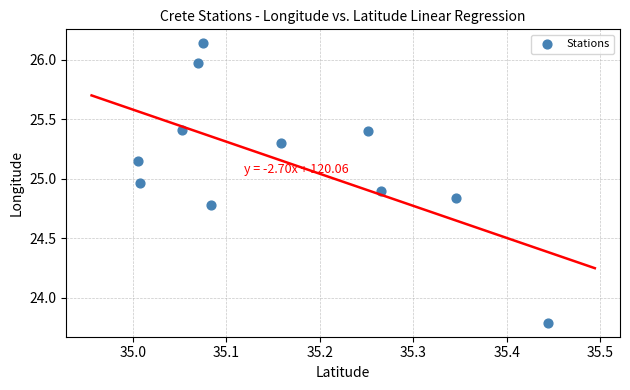

What is the range of X values (max minus min)?

0.4